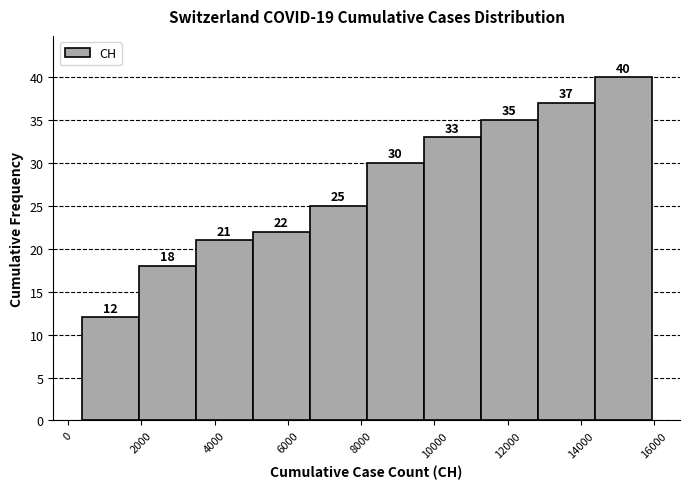

Over which range of the x-axis is the bar tallest?

14400 to 16000